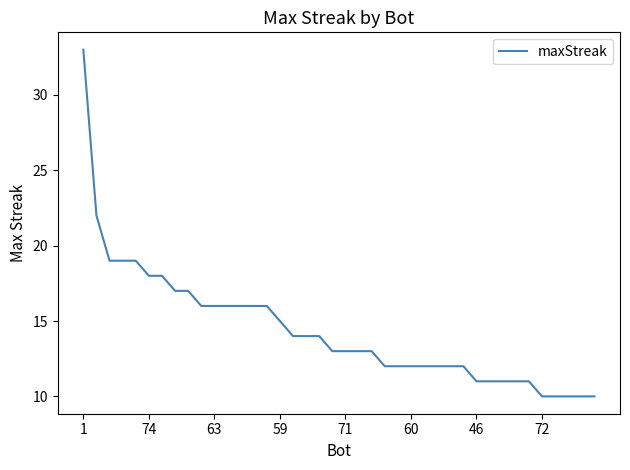

What is the minimum value shown in the chart?

10